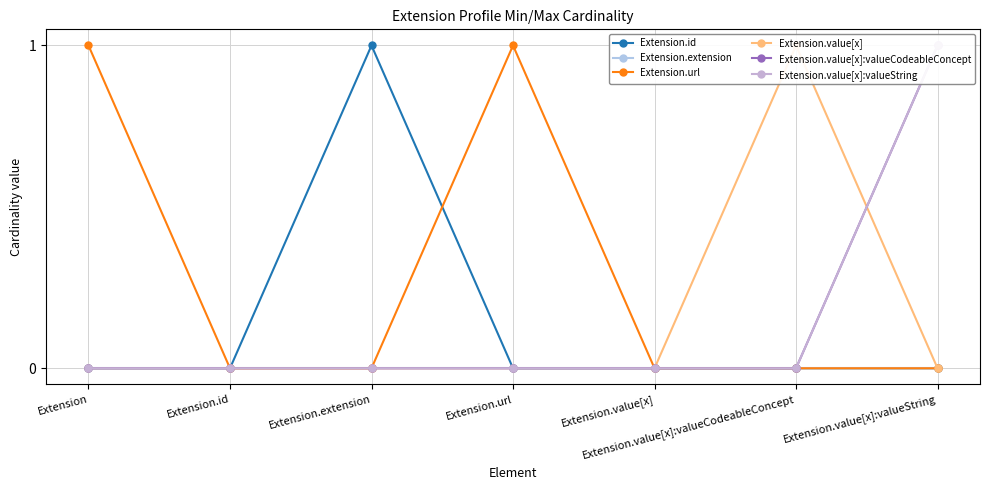

What is the difference between the maximum and minimum values in the Extension.id series?

1